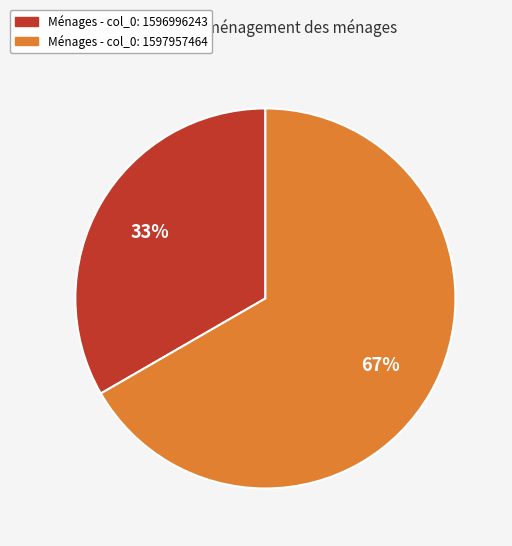

Does any single category account for the majority?

Yes